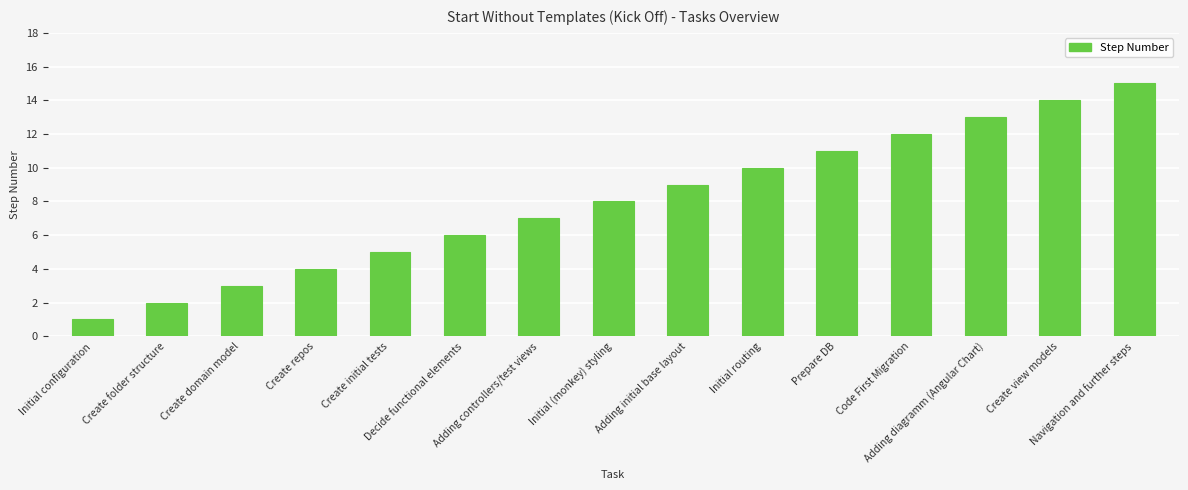

List the labels in order of value, smallest first.

Initial configuration, Create folder structure, Create domain model, Create repos, Create initial tests, Decide functional elements, Adding controllers/test views, Initial (monkey) styling, Adding initial base layout, Initial routing, Prepare DB, Code First Migration, Adding diagramm (Angular Chart), Create view models, Navigation and further steps